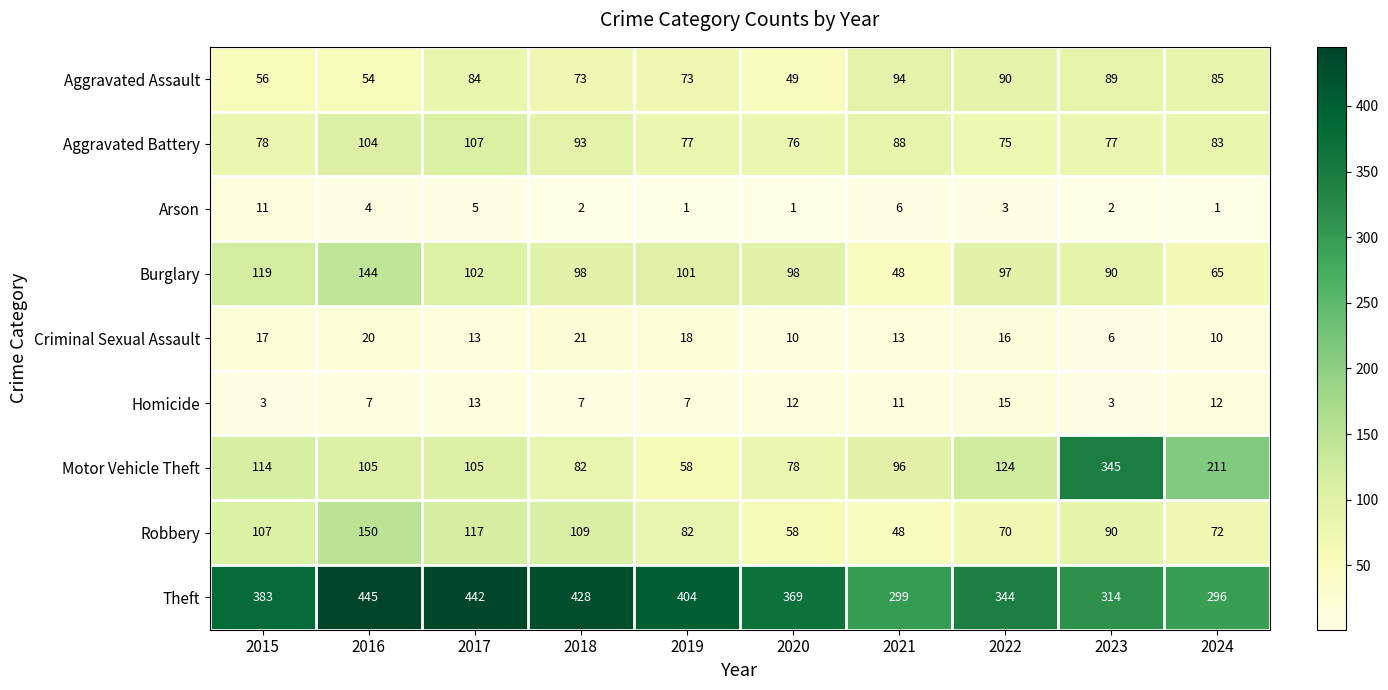

What is the difference between the maximum and minimum values in the Robbery series?

102